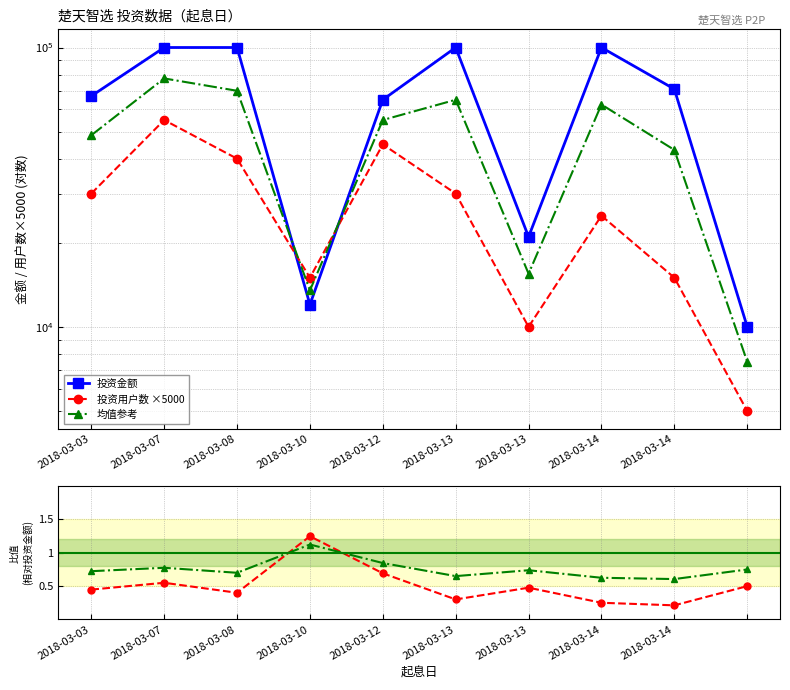

Reading left to right, extract all data points from this chart.

投资金额: 67020.0	100000.0	100000.0	12016.0	65013.0	100000.0	21000.0	100000.0	71000.0	10013.0
投资用户数 ×5000: 30000.0	55000.0	40000.0	15000.0	45000.0	30000.0	10000.0	25000.0	15000.0	5000.0
均值参考: 48510.0	77500.0	70000.0	13508.0	55006.5	65000.0	15500.0	62500.0	43000.0	7506.5
用户数比: 0.4	0.6	0.4	1.2	0.7	0.3	0.5	0.2	0.2	0.5
均值比: 0.7	0.8	0.7	1.1	0.8	0.7	0.7	0.6	0.6	0.7